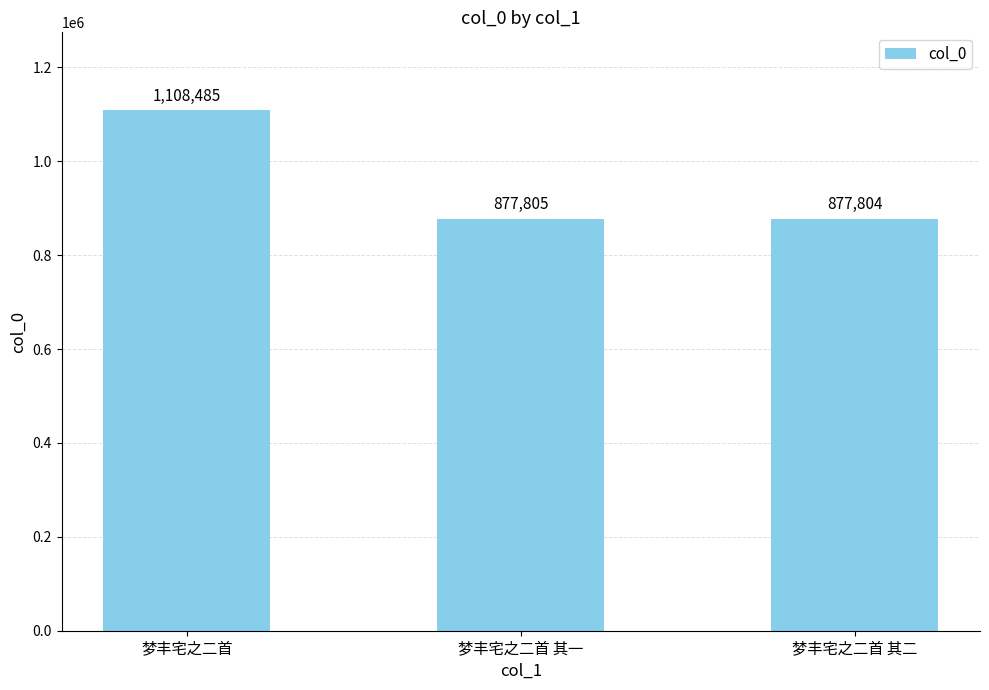

Which has a higher value, 梦丰宅之二首 or 梦丰宅之二首 其一?

梦丰宅之二首